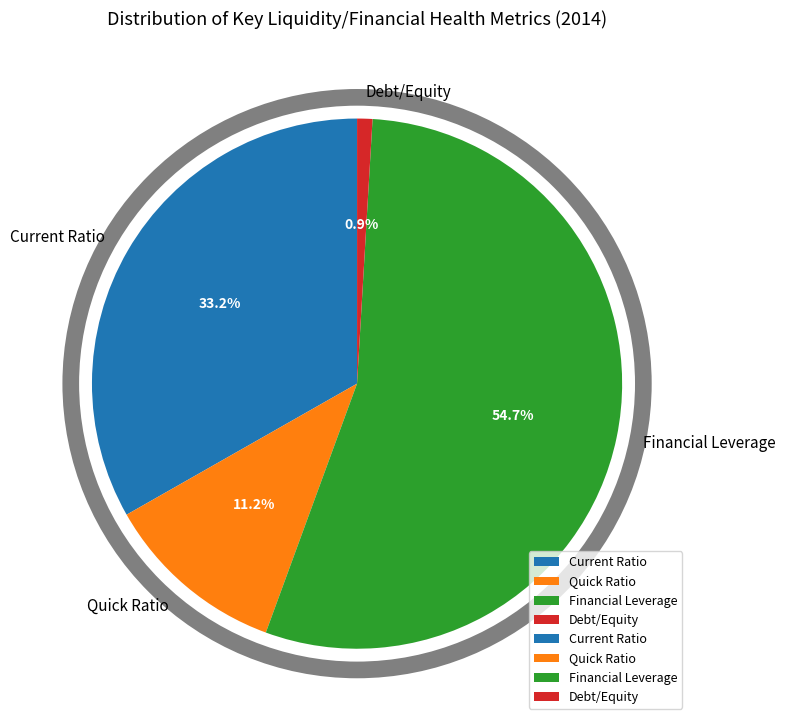

Does Financial Leverage account for over 50% of the chart?

Yes